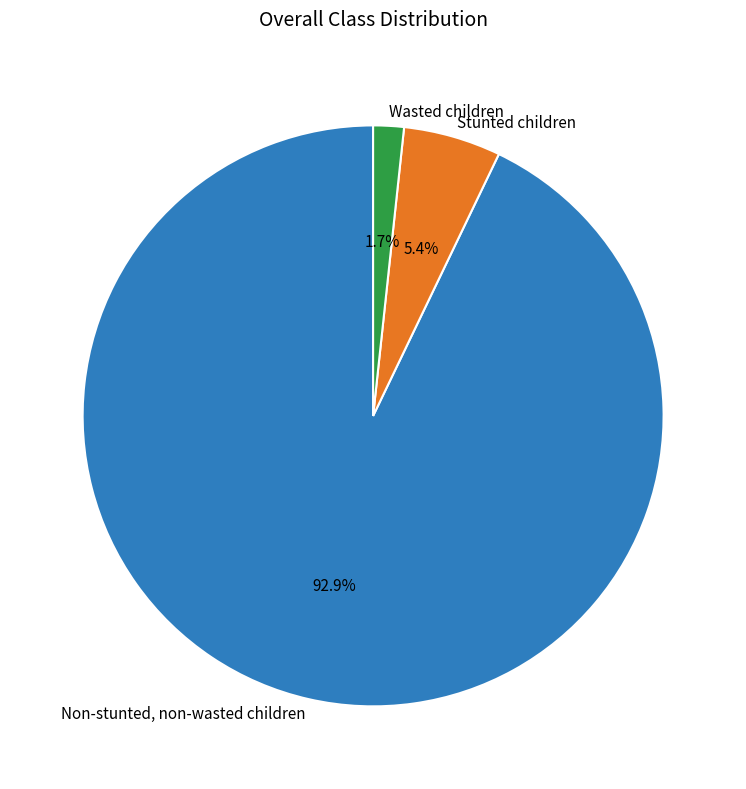

Which has a higher value, Wasted children or Non-stunted, non-wasted children?

Non-stunted, non-wasted children